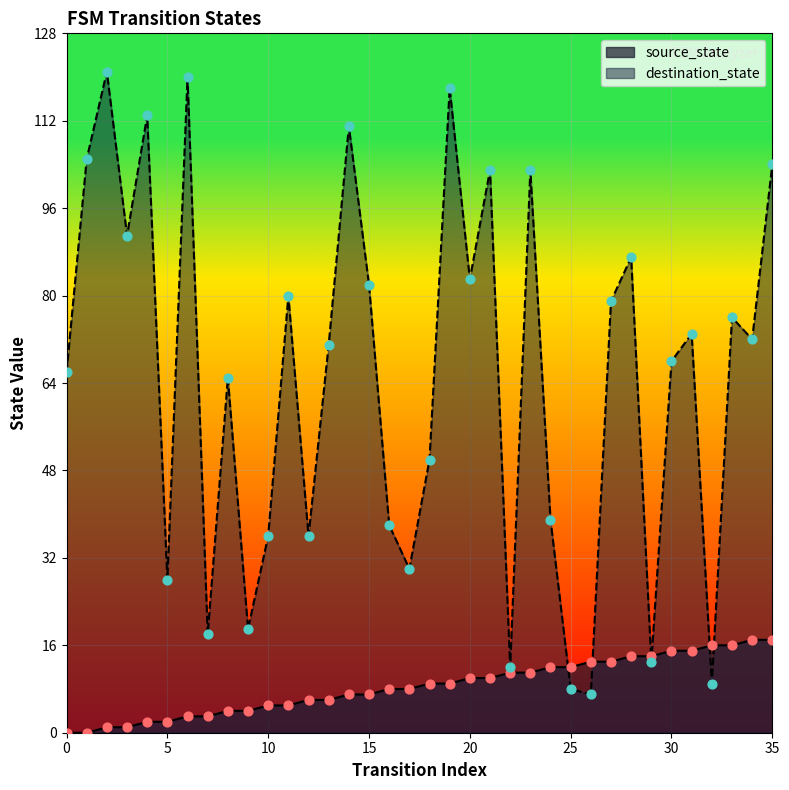

What is the total value across all series at 12?

42